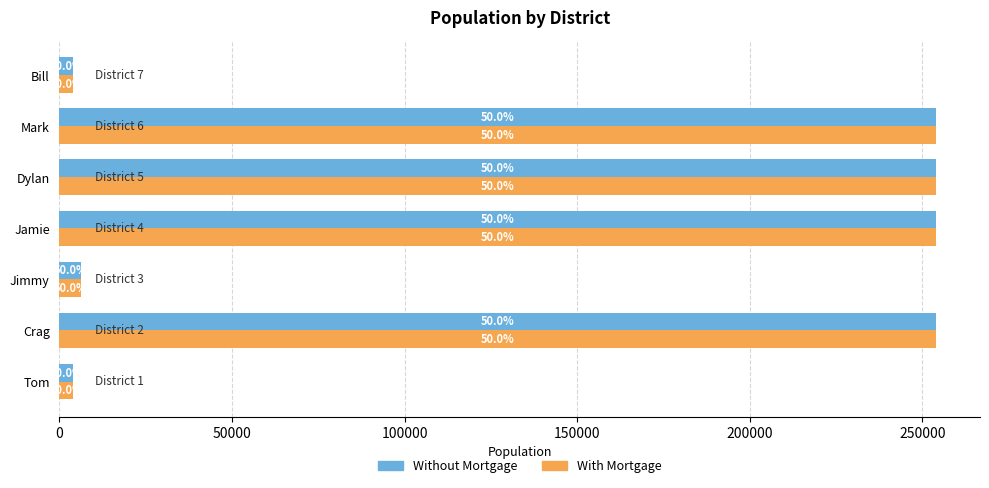

What is the sum of all With Mortgage values?

1030375